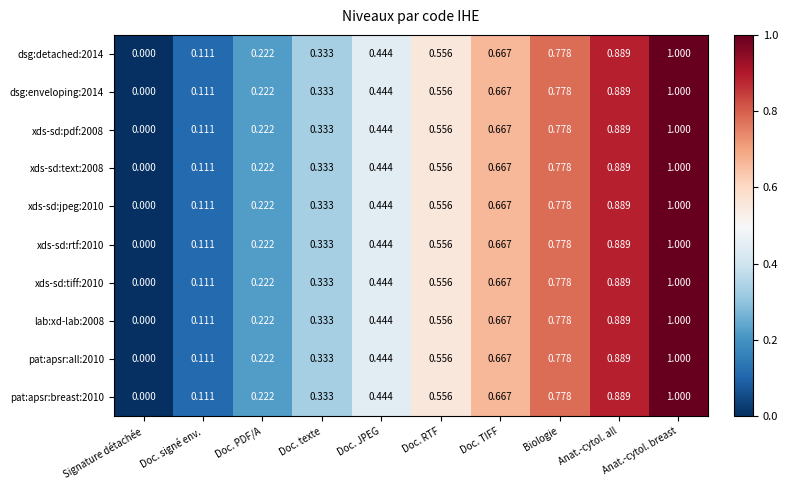

List the labels in order of dsg:detached:2014 value, smallest first.

Signature détachée, Doc. signé env., Doc. PDF/A, Doc. texte, Doc. JPEG, Doc. RTF, Doc. TIFF, Biologie, Anat.-cytol. all, Anat.-cytol. breast